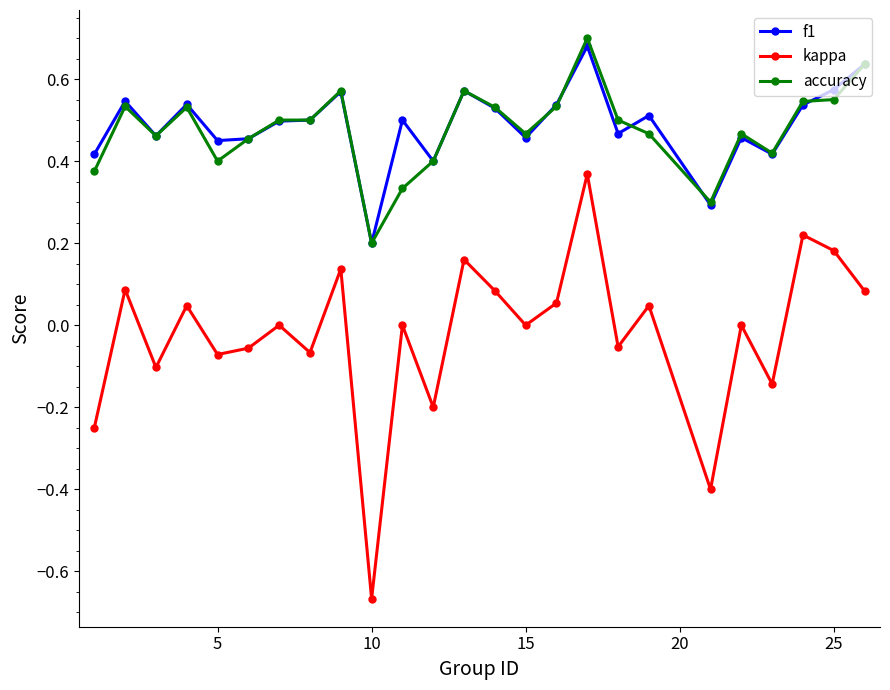

In kappa, how many points are higher than both neighbors (excluding endpoints)?

10